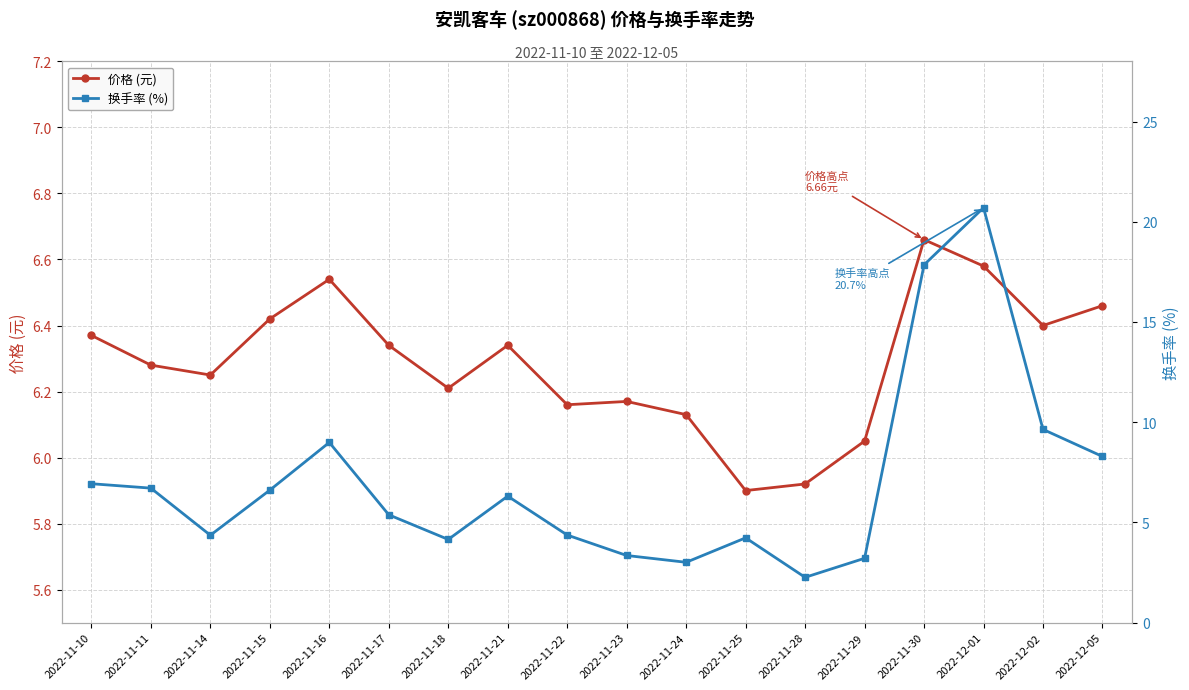

What is the spread (max minus min) of values at 2022-11-30?

11.2